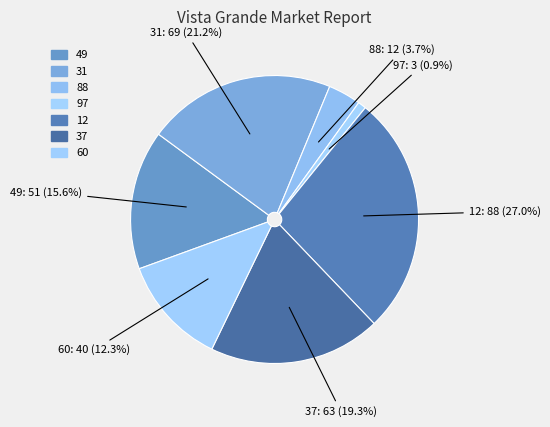

Count the number of slices in the pie.

7